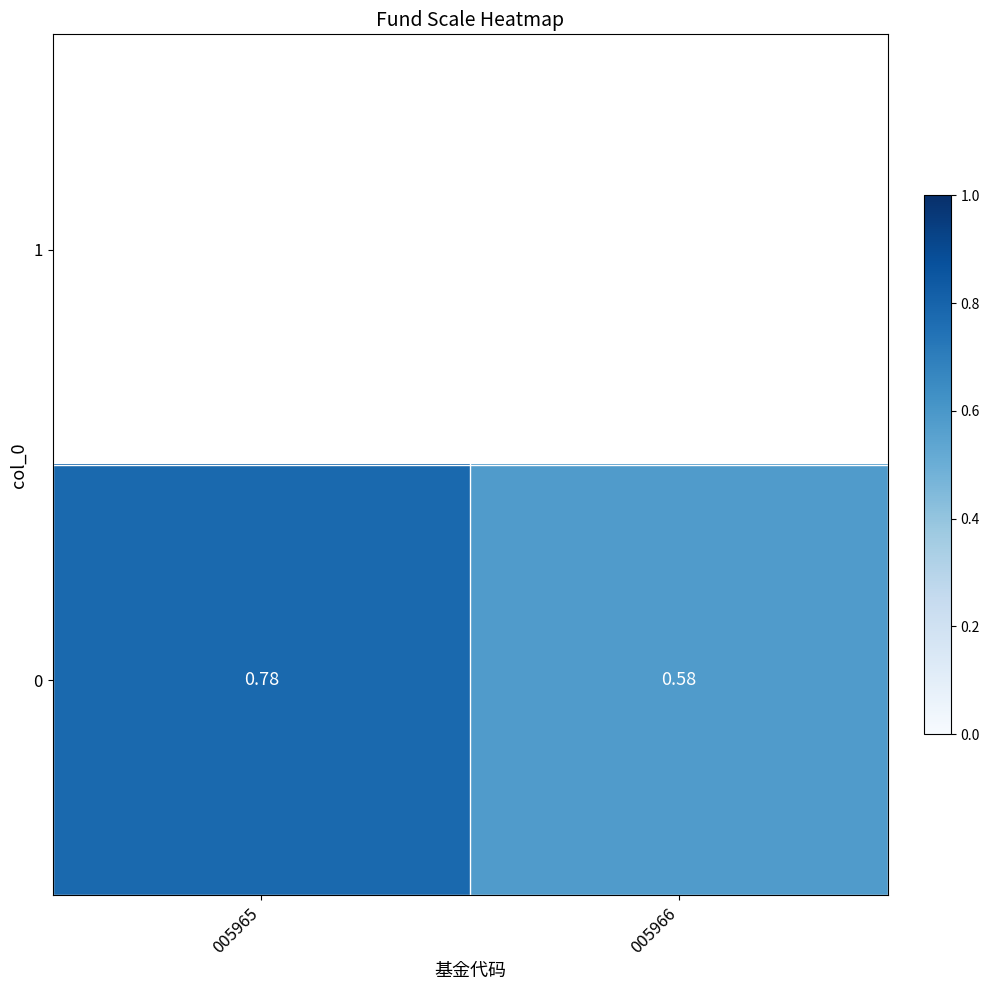

What is the difference between the maximum and minimum values?

0.2